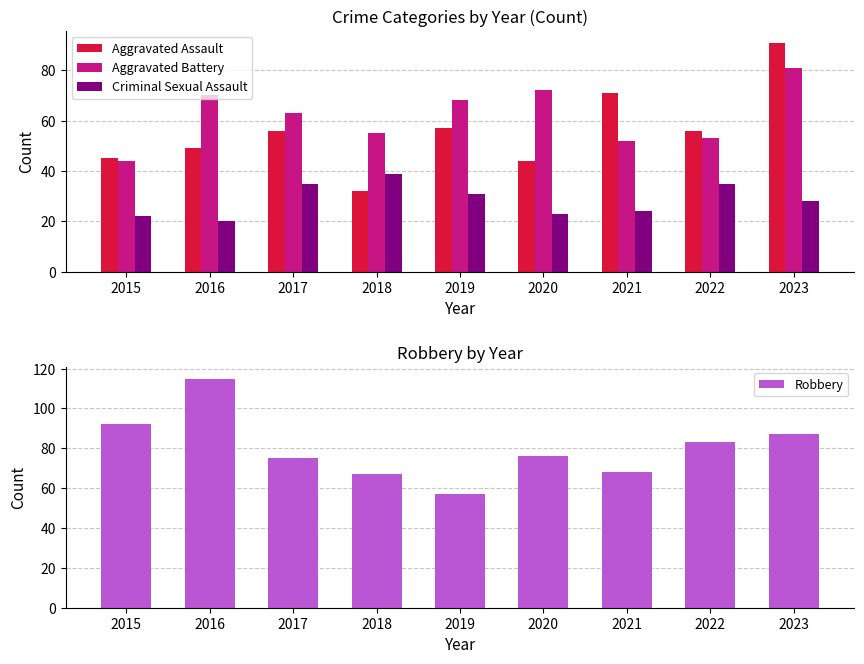

Which label corresponds to the smallest value in the chart?

2016